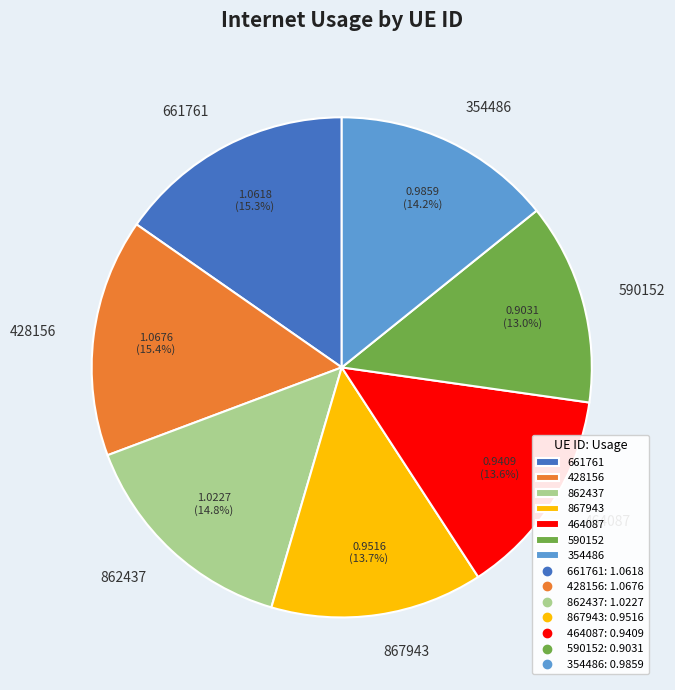

Between 590152 and 428156, which is larger?

428156